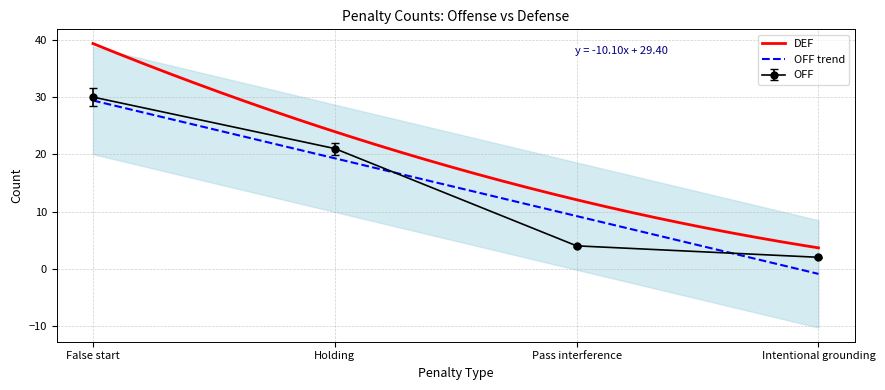

Which label corresponds to the largest value in the chart?

False start